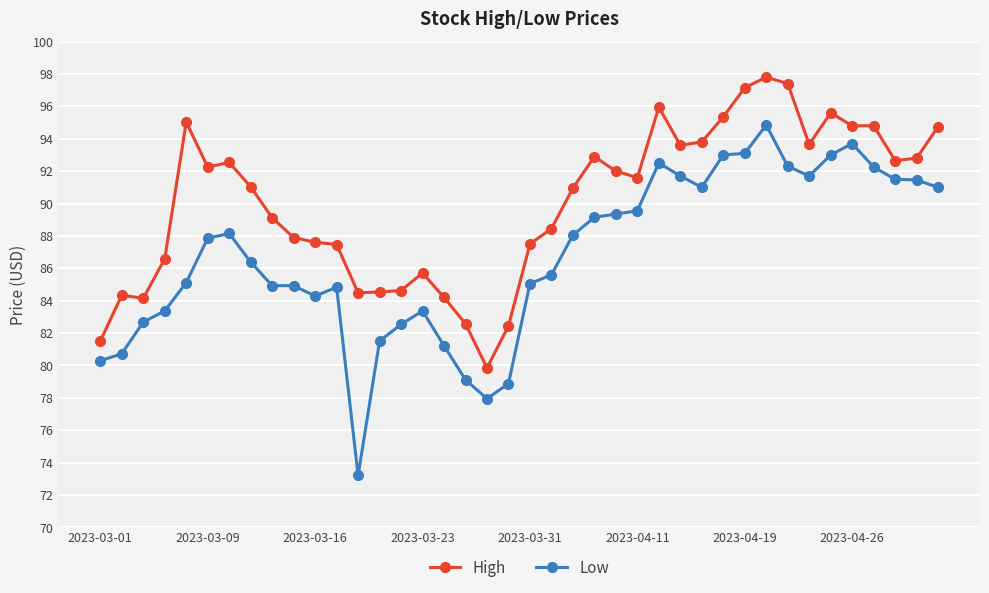

True or false: High has more than 1 points higher than both neighbors.

True